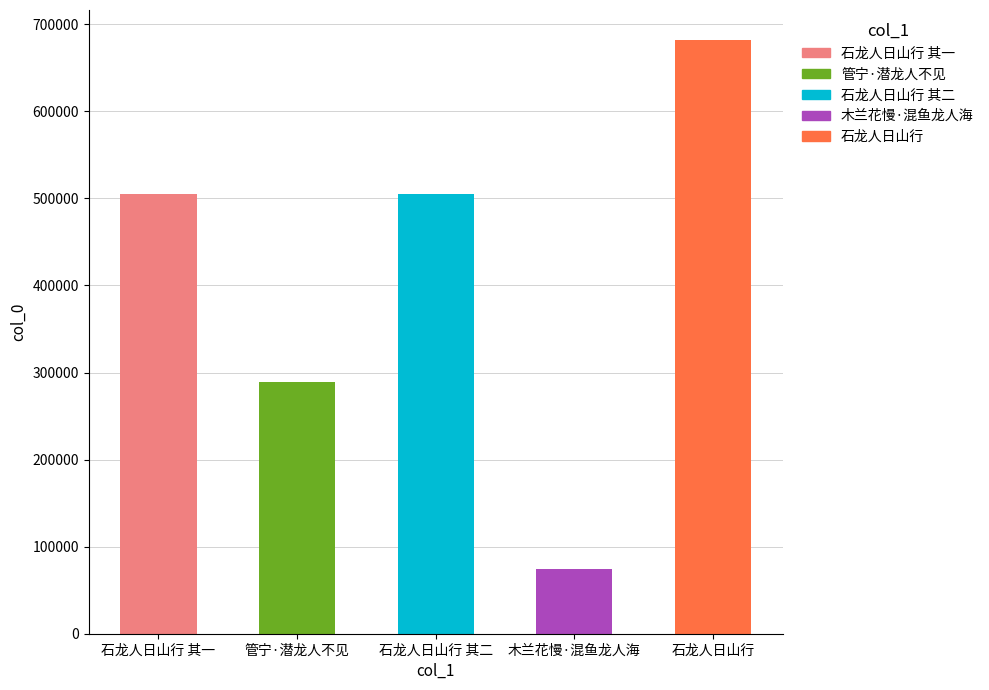

At which label is the value closest to 378334?

管宁·潜龙人不见